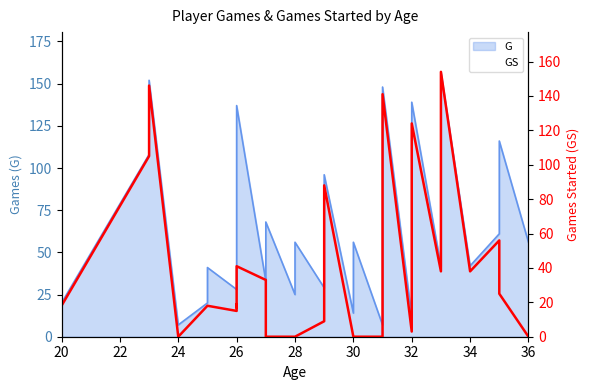

How many interior local valleys (lower than both neighbors) does the data have?

6